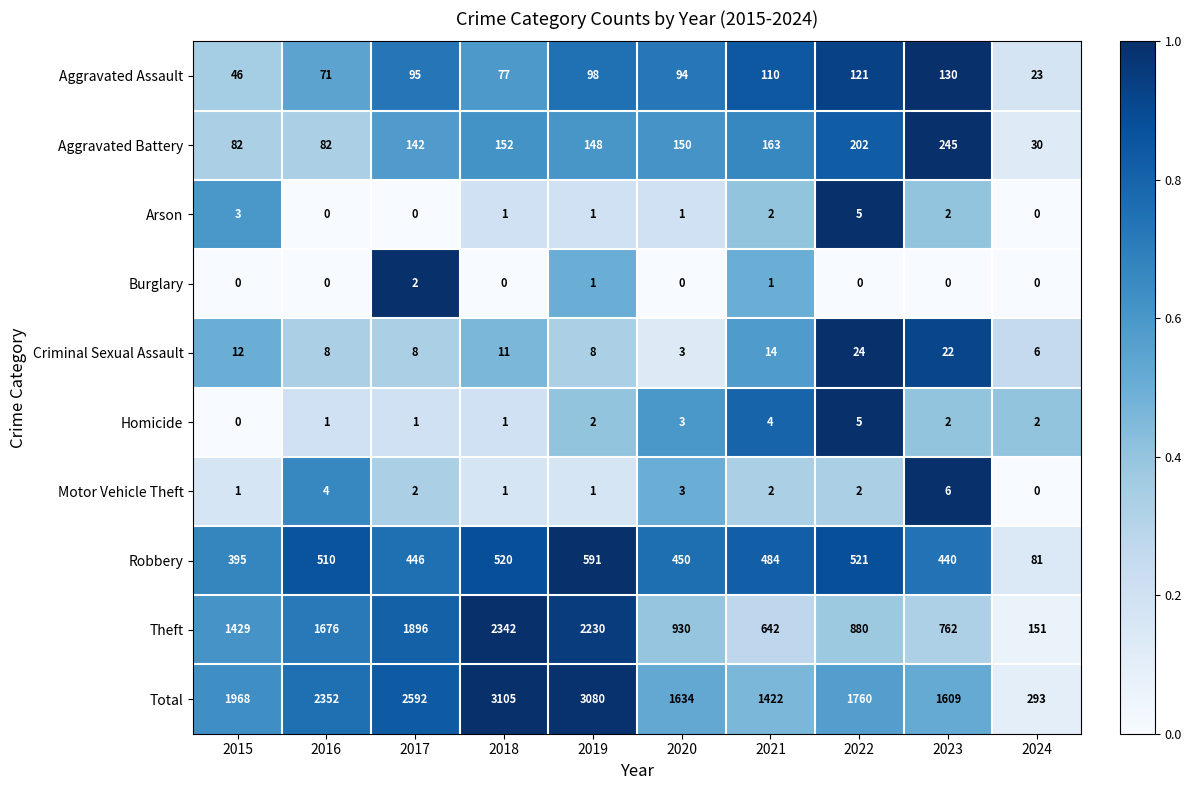

Which series has the largest total across all categories?

Total